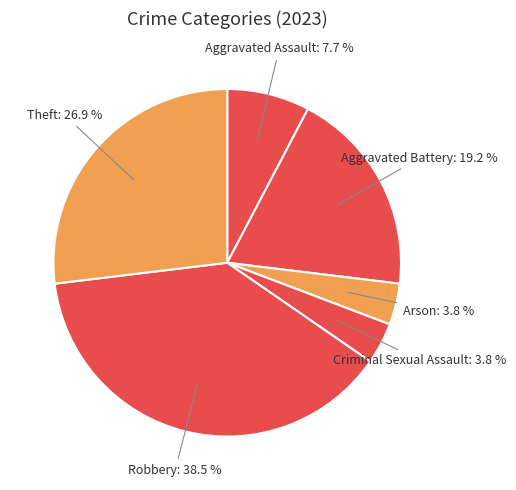

Approximately how many times larger is the value at Robbery compared to Aggravated Battery?

2.0